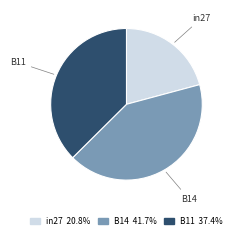

Which category has the biggest portion of the pie?

B14